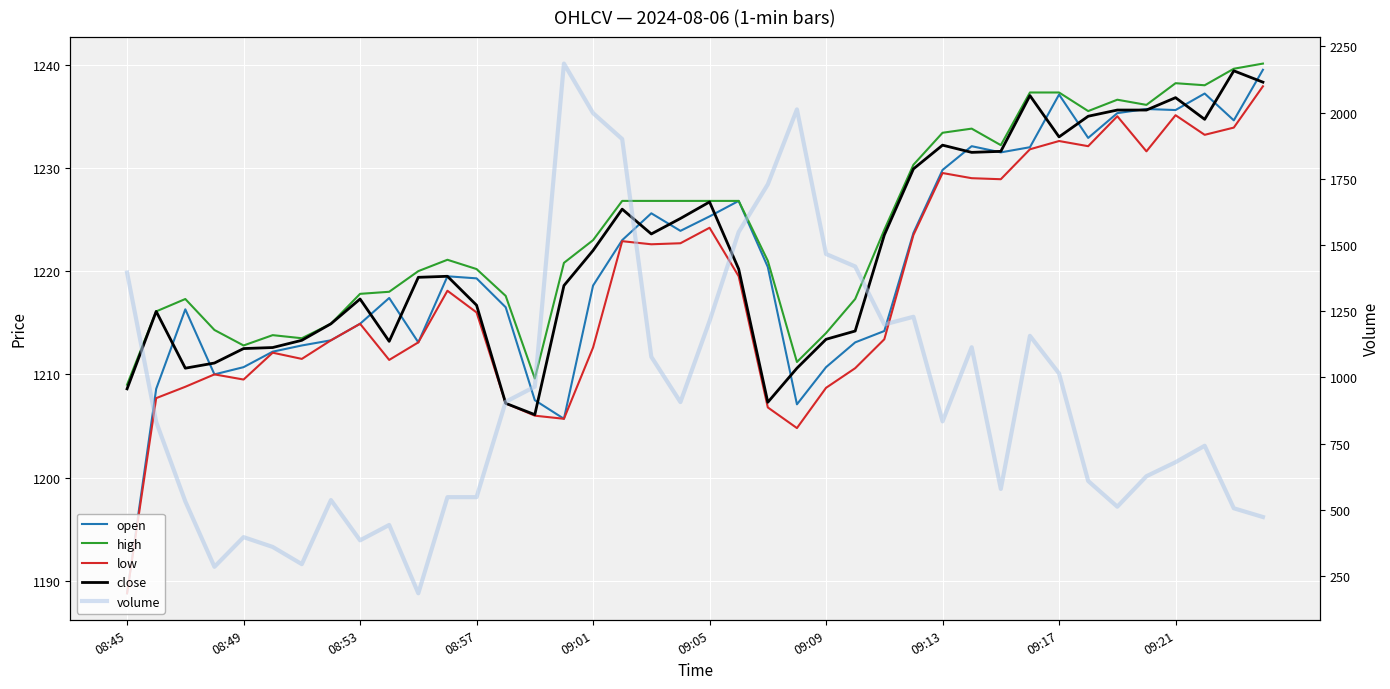

How many interior local valleys does the volume series have?

9